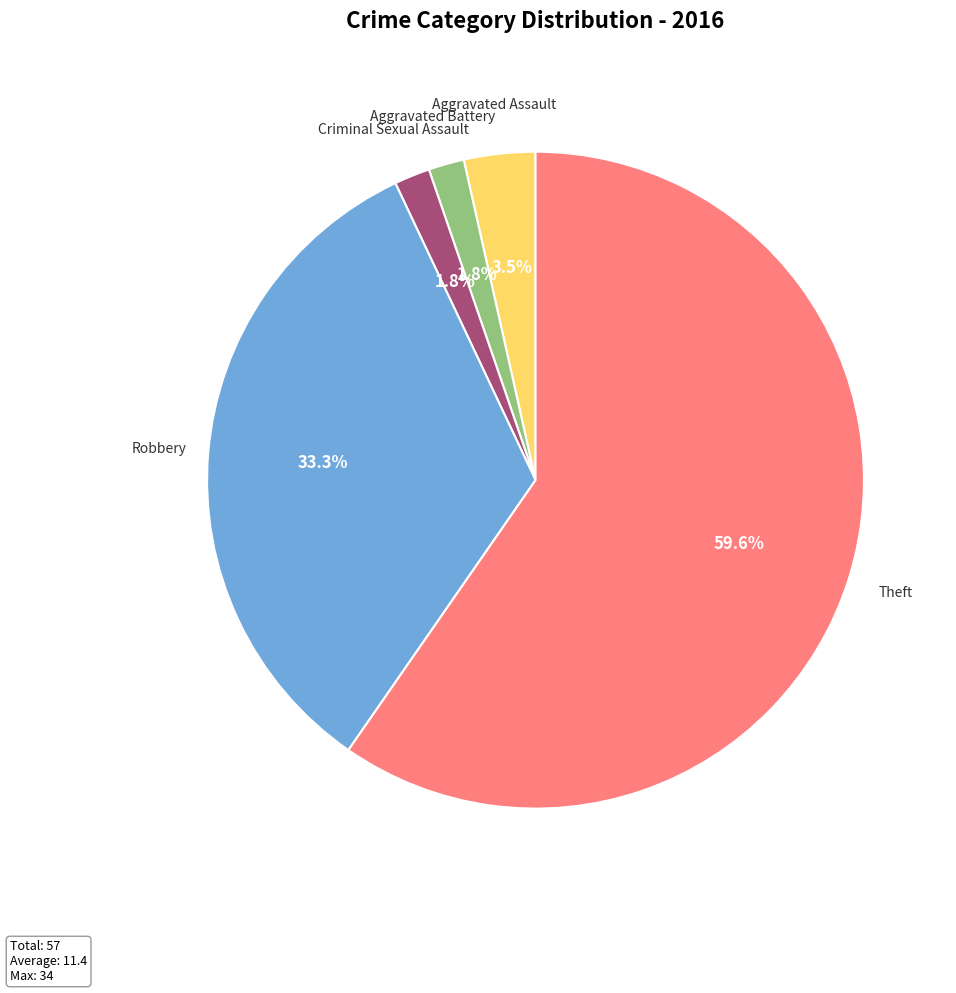

Approximately how many times larger is the value at Robbery compared to Aggravated Assault?

9.5